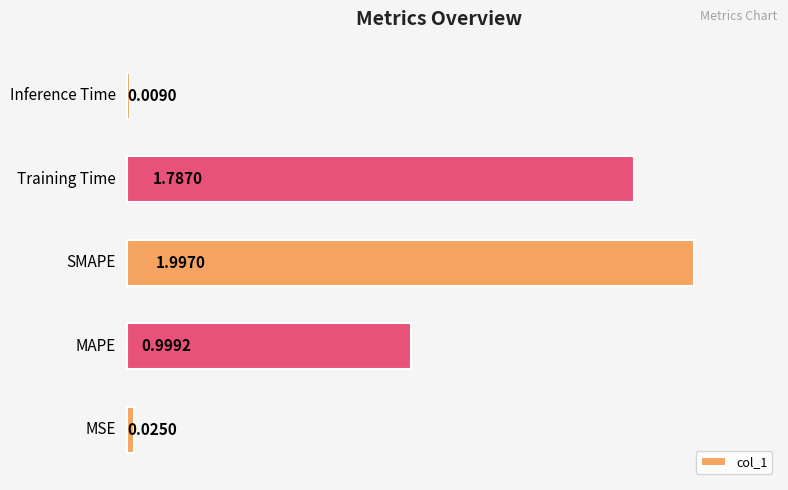

What is the sum of all values?

4.8